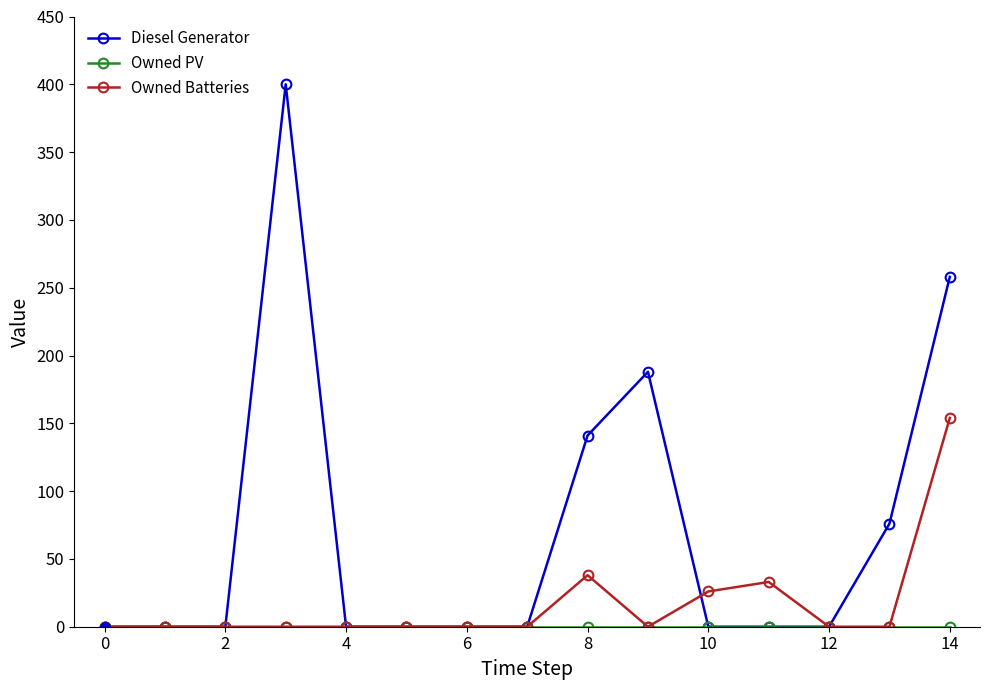

What is the highest value of the Owned Batteries series?

154